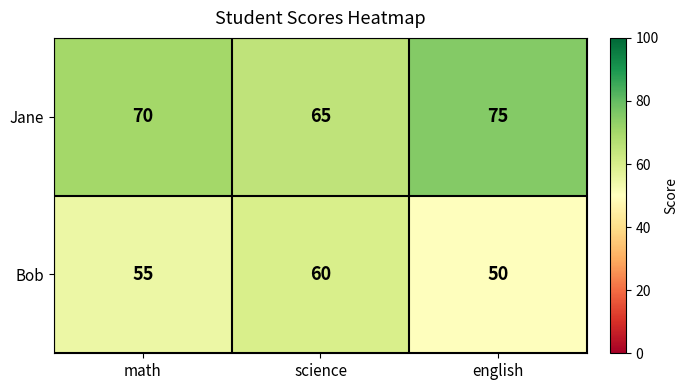

Which series has the largest total across all categories?

Jane